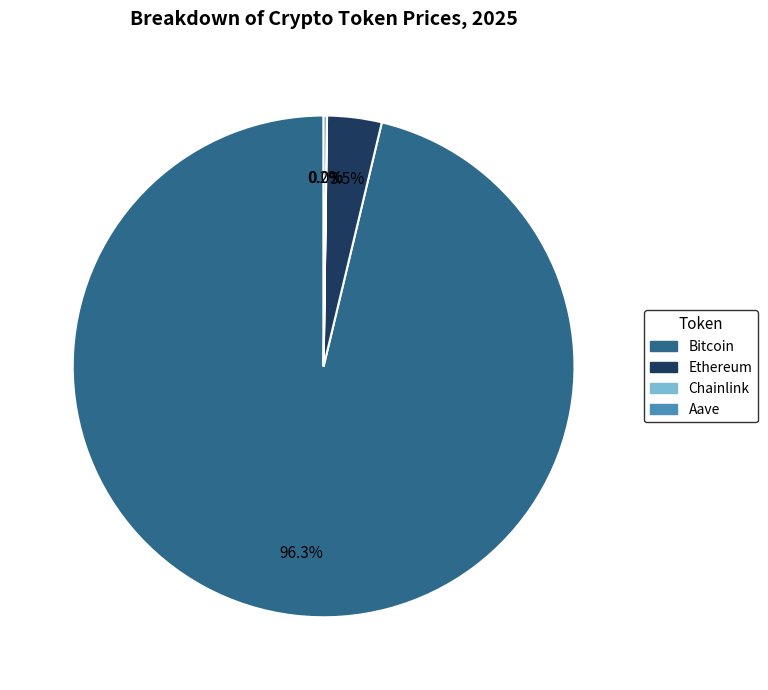

What portion of the pie excludes Bitcoin?

3.7%